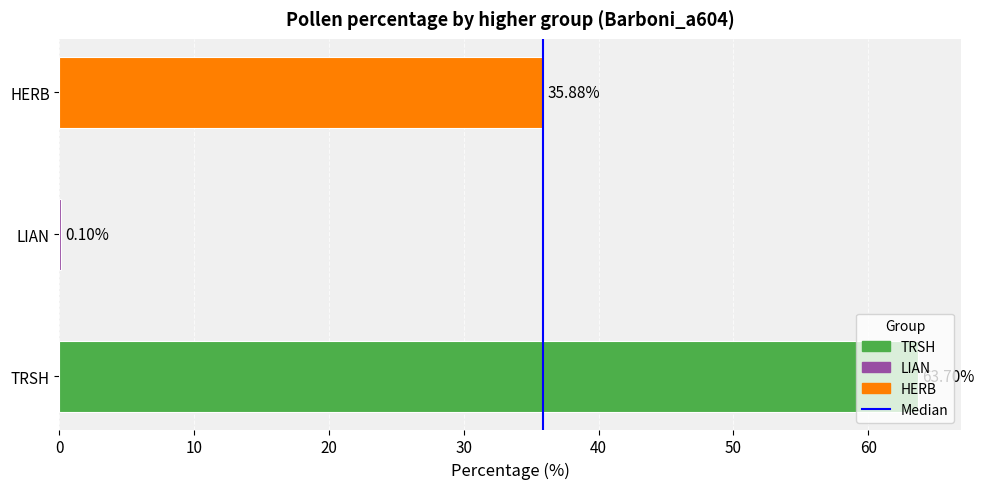

Where is the data nearest to the value 31?

HERB